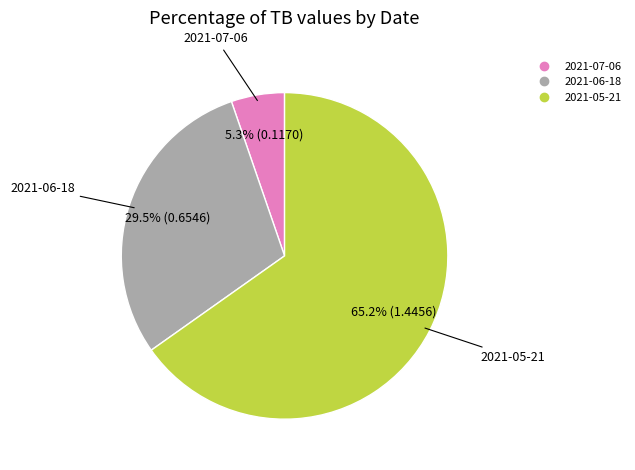

Which has a higher value, 2021-05-21 or 2021-07-06?

2021-05-21